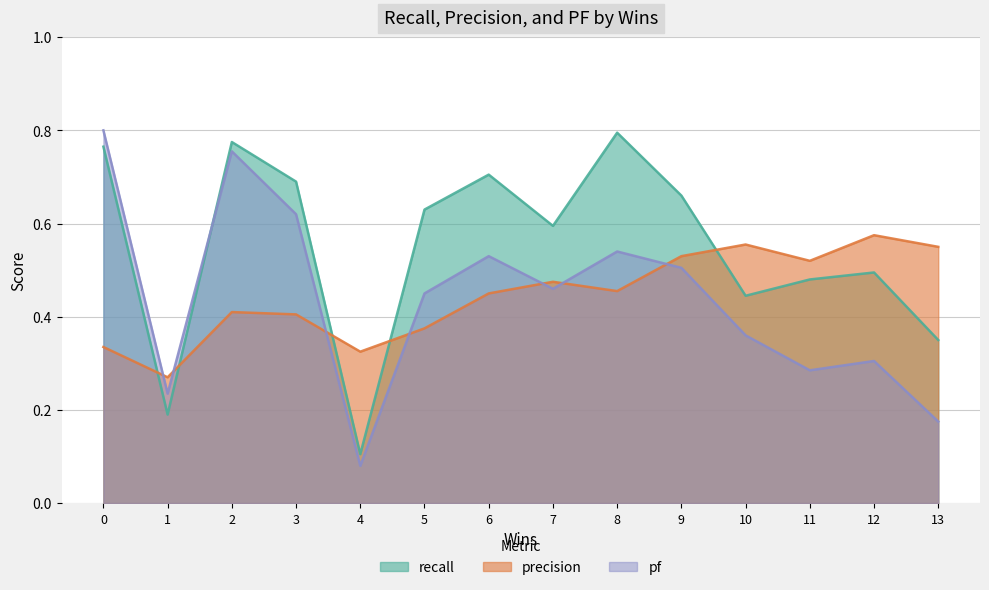

Is it true that pf equals 0.4 at 1?

False